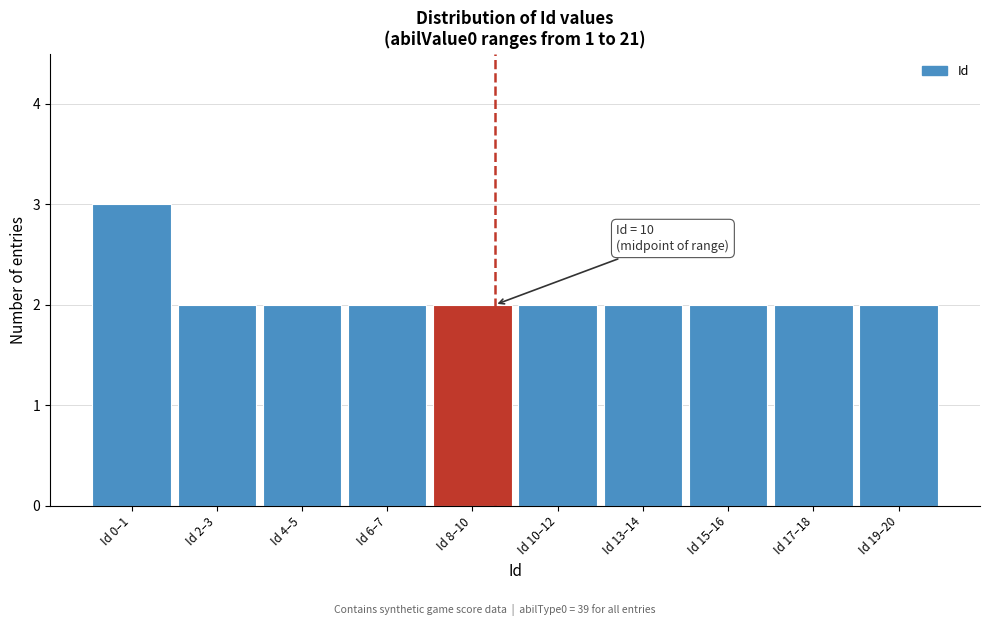

Reading left to right, list all the values displayed in this chart.

3	2	2	2	2	2	2	2	2	2